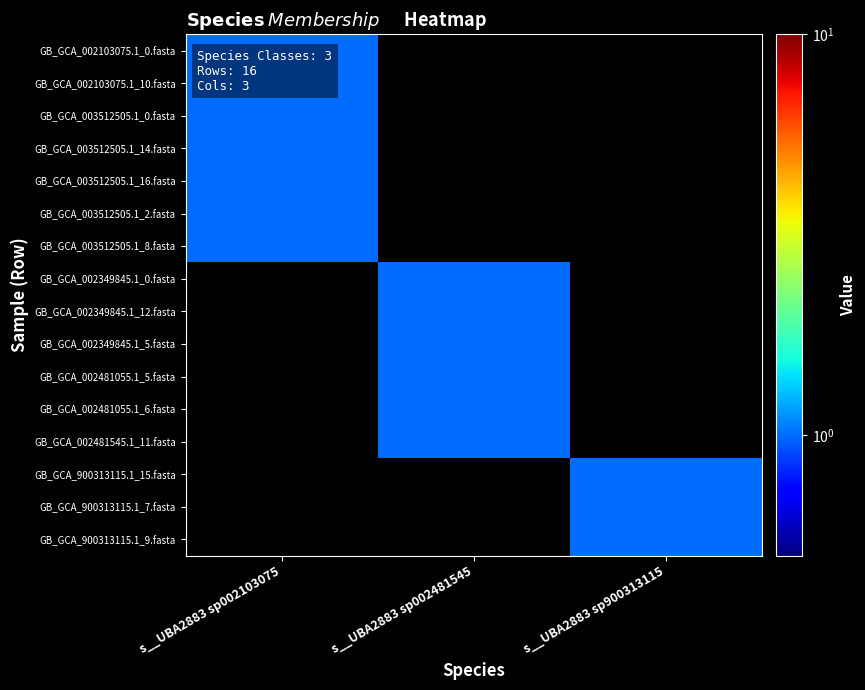

At which category is the sum across all series the highest?

s__UBA2883 sp002103075